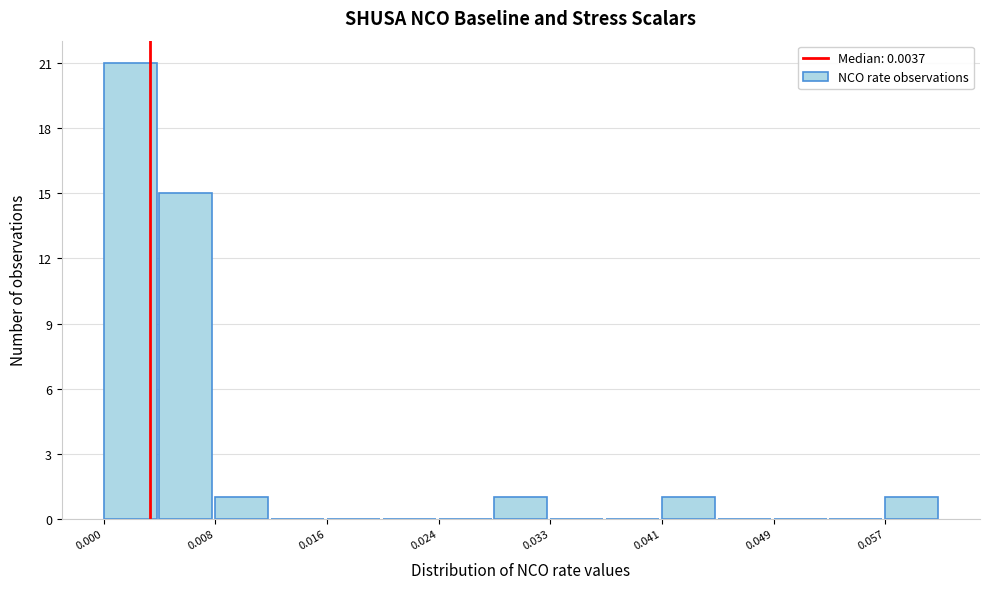

Reading left to right, transcribe this chart: for each bar, give the range it covers on the x-axis and its height. Neither the bar edges nor the heights are printed on the chart, so give them approximately, as read against the axes.

0.000 to 0.004: 21
0.004 to 0.008: 15
0.008 to 0.012: 1
0.012 to 0.016: 0
0.016 to 0.020: 0
0.020 to 0.024: 0
0.024 to 0.029: 0
0.029 to 0.033: 1
0.033 to 0.037: 0
0.037 to 0.041: 0
0.041 to 0.045: 1
0.045 to 0.049: 0
0.049 to 0.053: 0
0.053 to 0.057: 0
0.057 to 0.061: 1